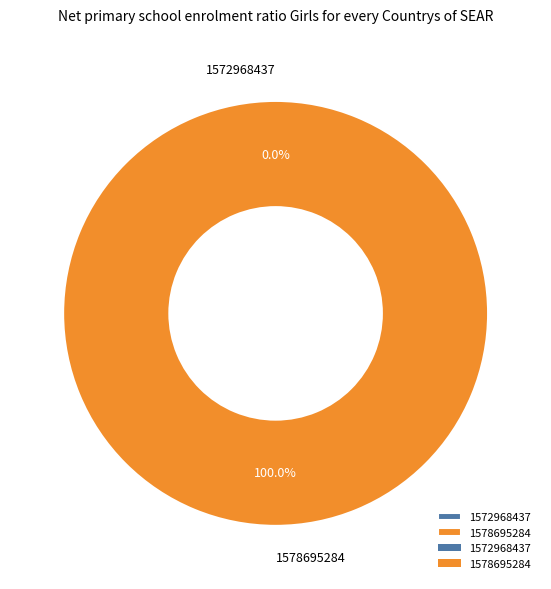

Count the number of slices in the pie.

2